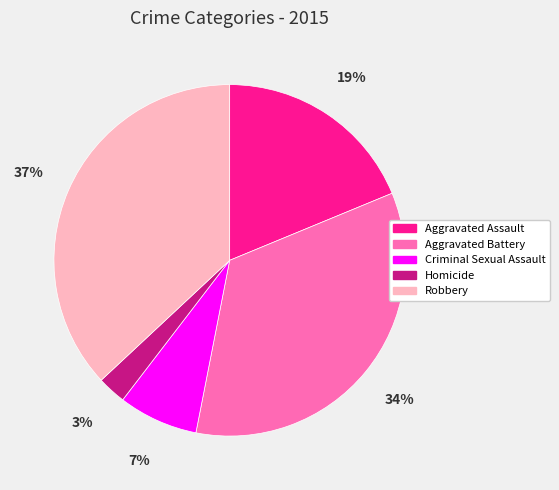

To the nearest percent, what is the difference between the Robbery and Aggravated Assault slice percentages?

18%